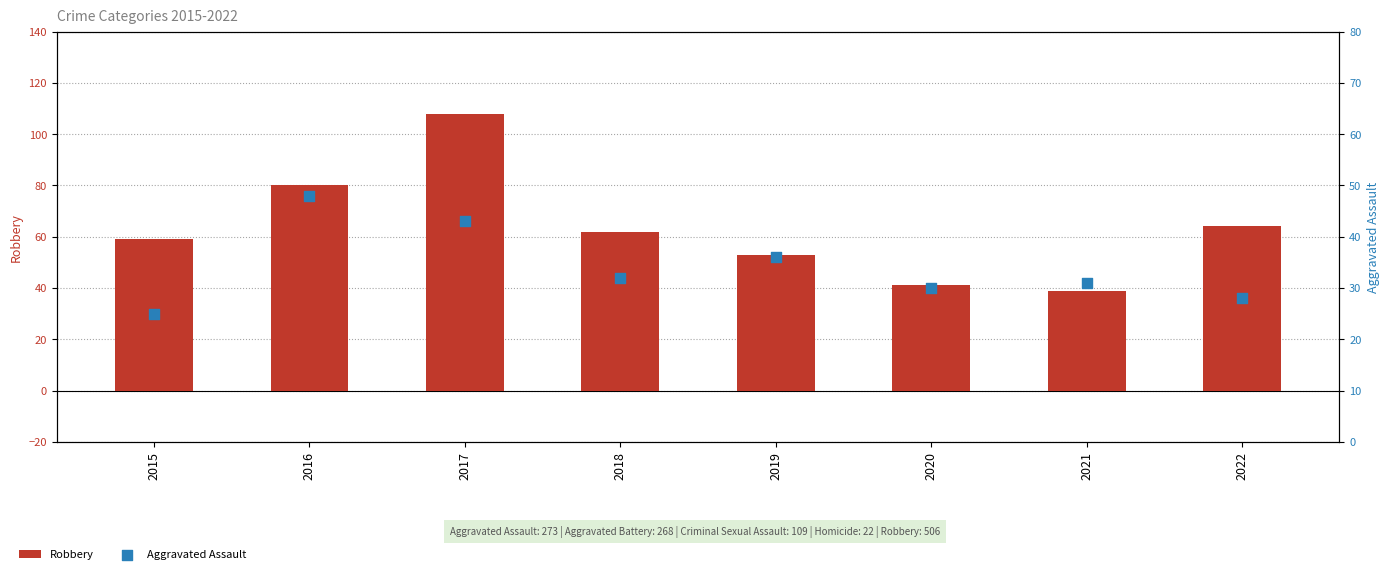

Which series has the largest Y range (max minus min)?

Robbery